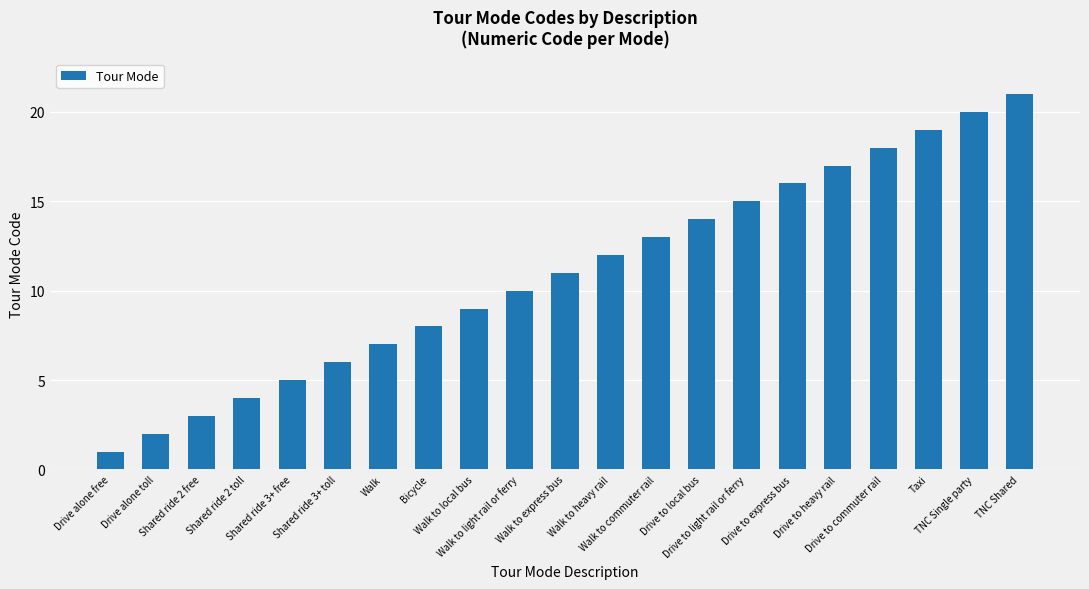

What is the ratio of the value at TNC Single party to the value at Walk?

2.9